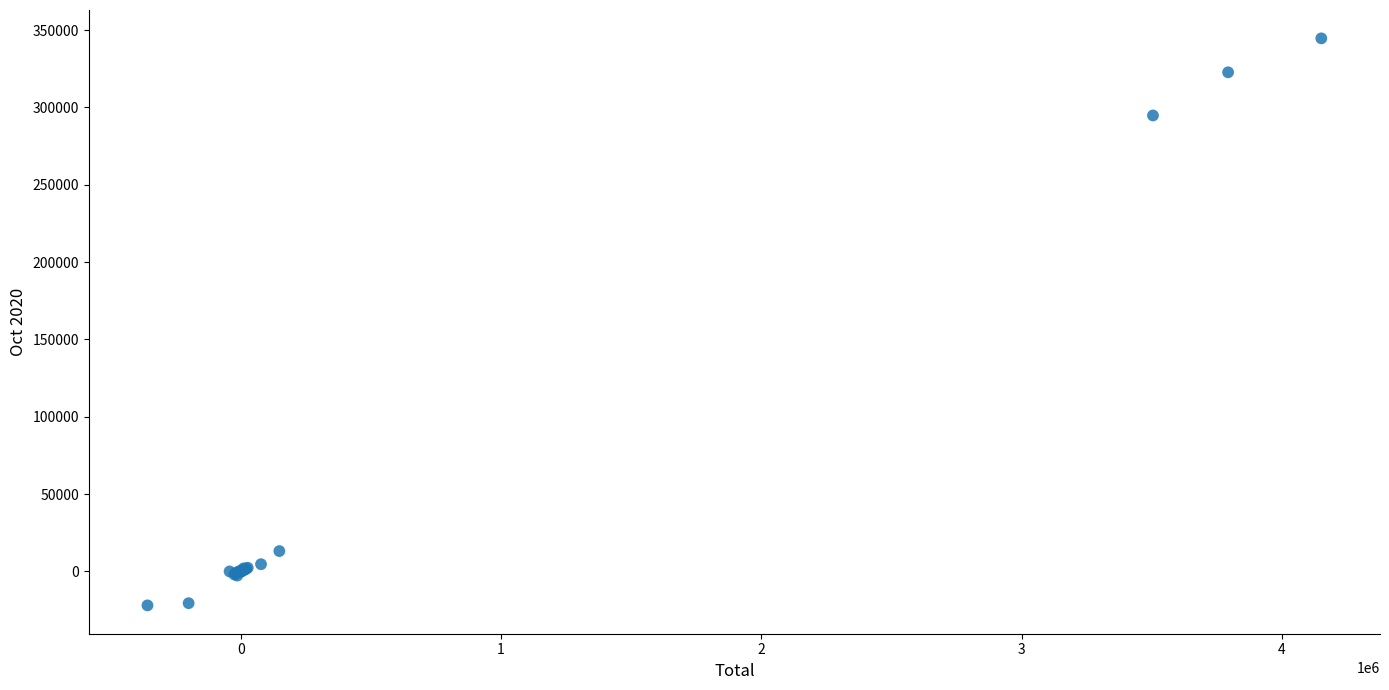

What Y value in the scatter plot is closest to 161333?

294770.8